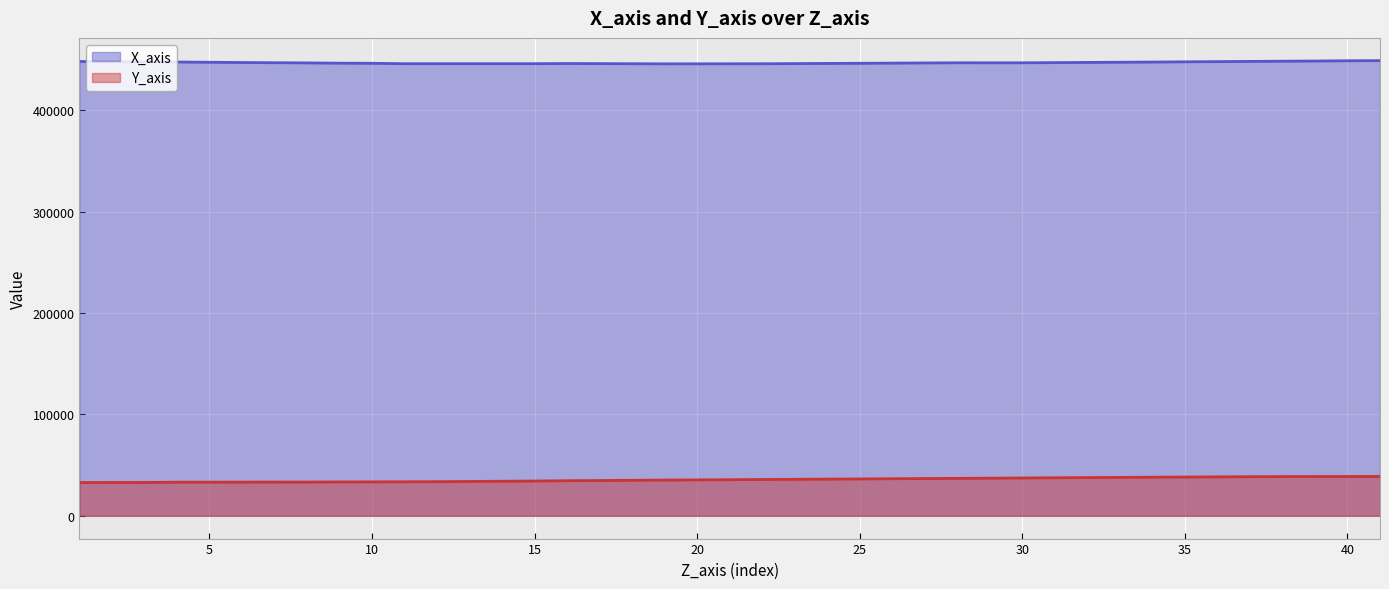

True or false: there are more than 2 points higher than both neighbors.

False